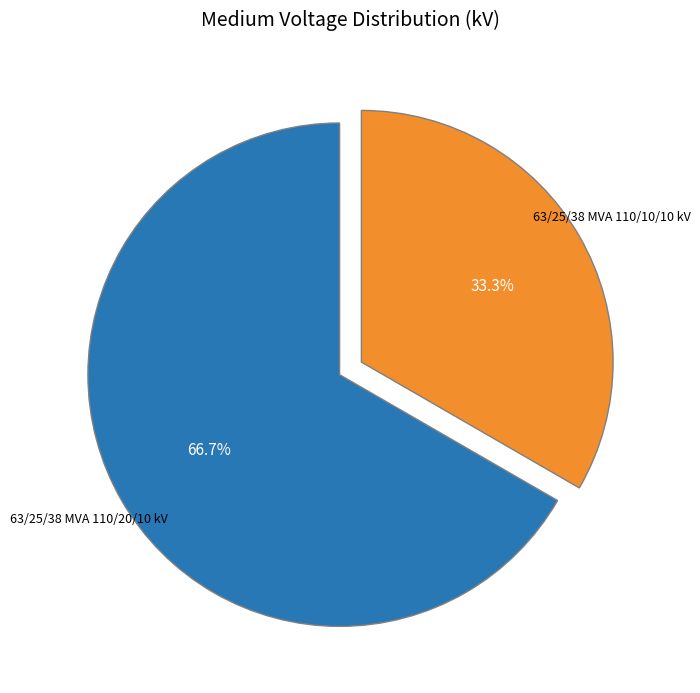

Is there a majority slice in this chart?

Yes